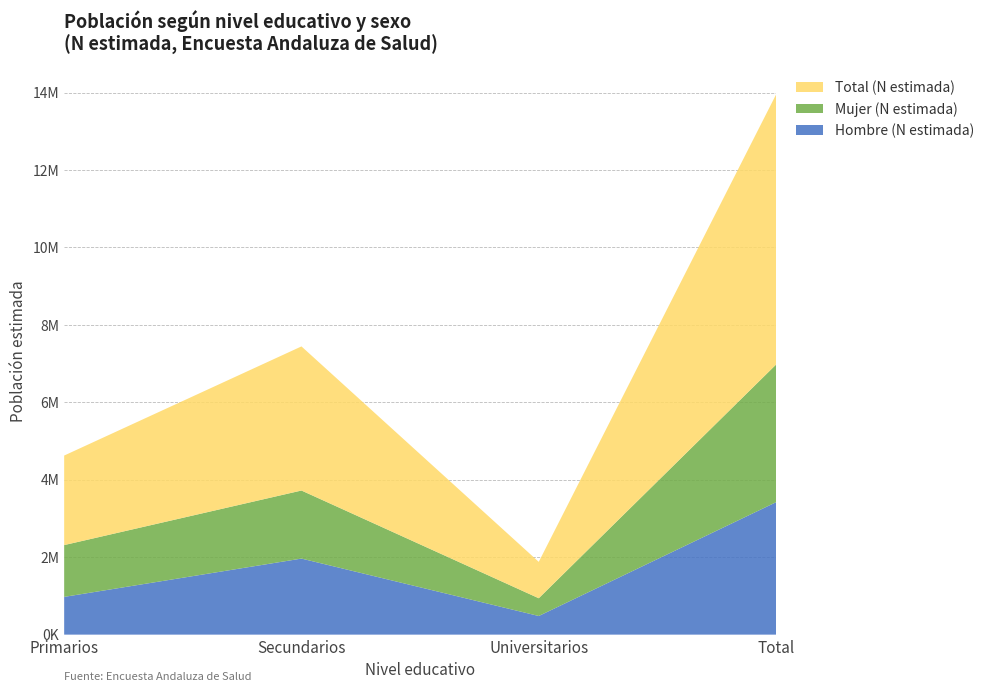

Reading left to right, extract all data points from this chart.

Hombre (N estimada): 974643	1963957	481181	3419782
Mujer (N estimada): 1337797	1757803	458631	3554230
Total (N estimada): 2312440	3721760	939813	6974012